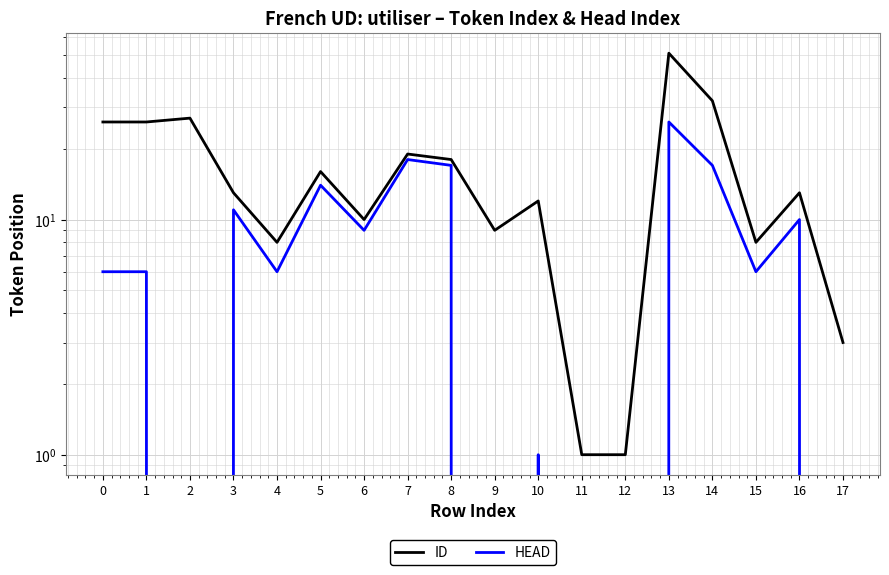

Which series has the largest range (max minus min)?

ID